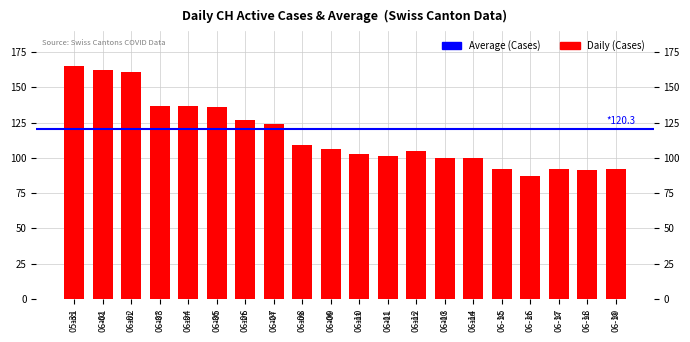

What is the smallest value displayed?

87